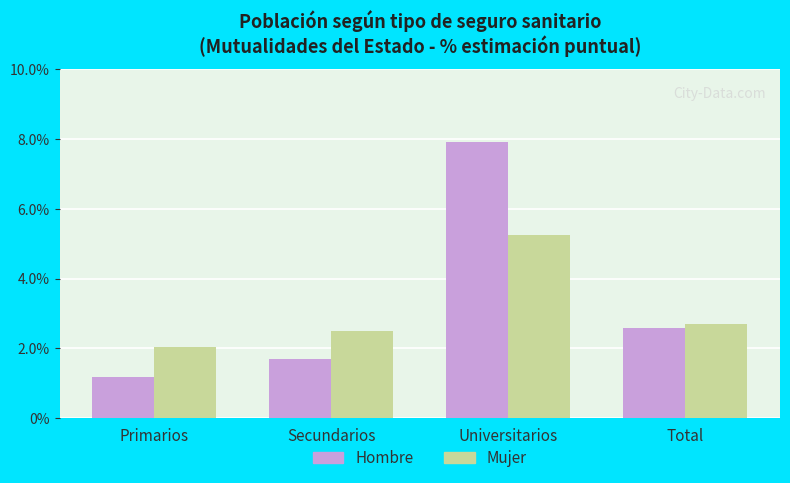

Which series has the widest spread of values?

Hombre